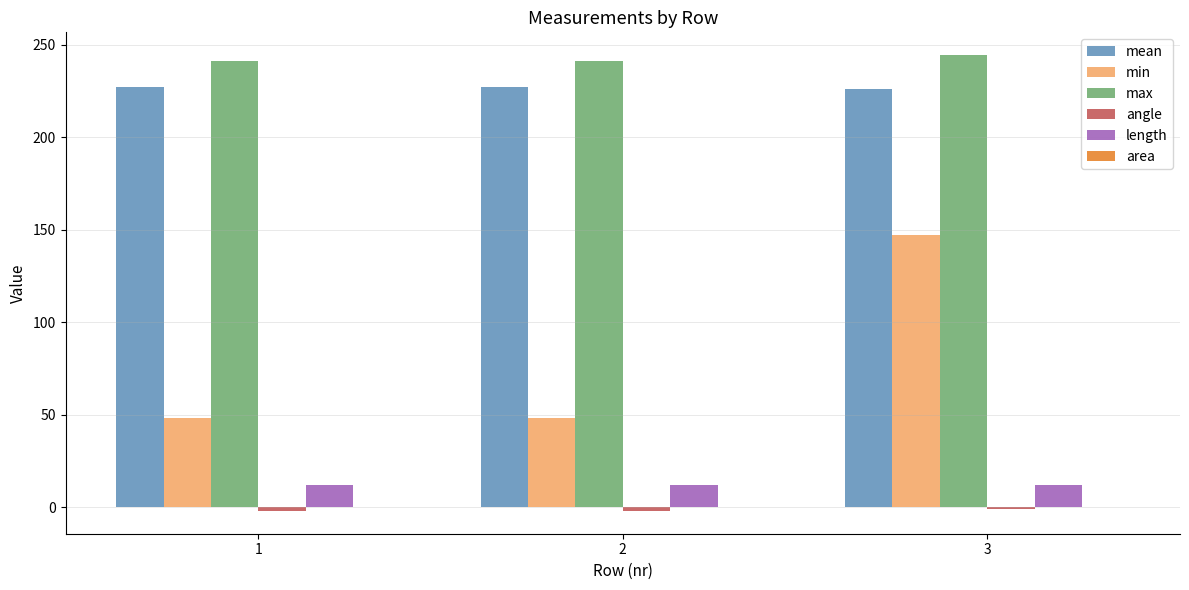

At which category is the sum across all series the highest?

3